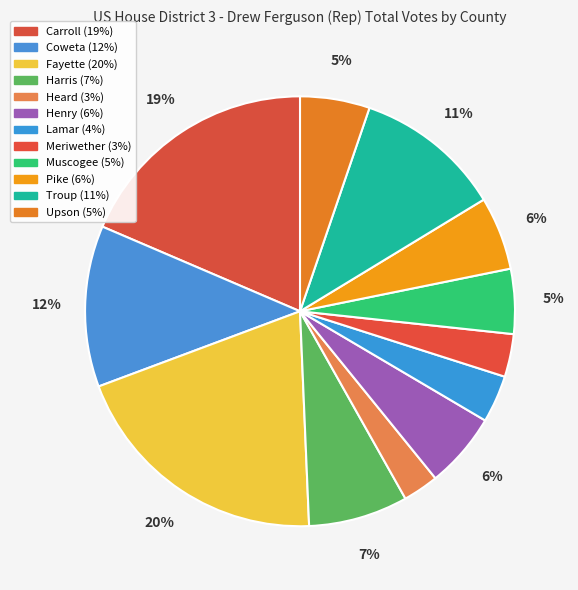

What percentage is the Upson slice, to the nearest percent?

5%